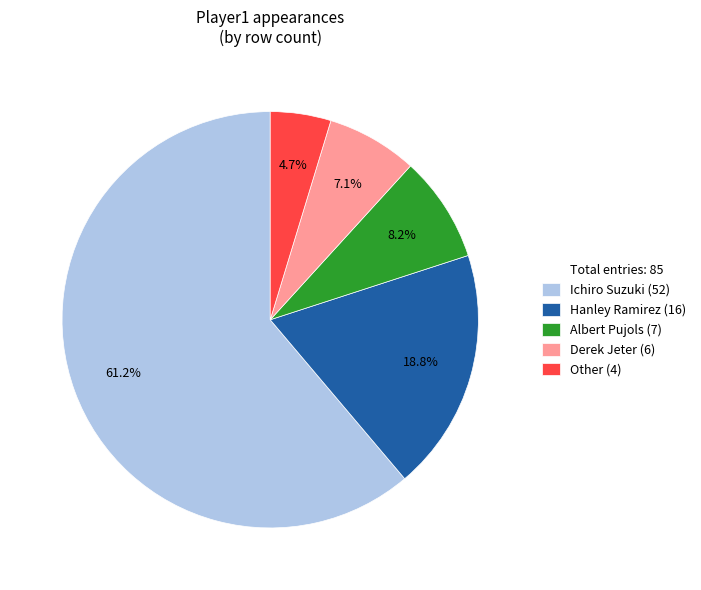

Is there any slice that represents more than half of the pie?

Yes